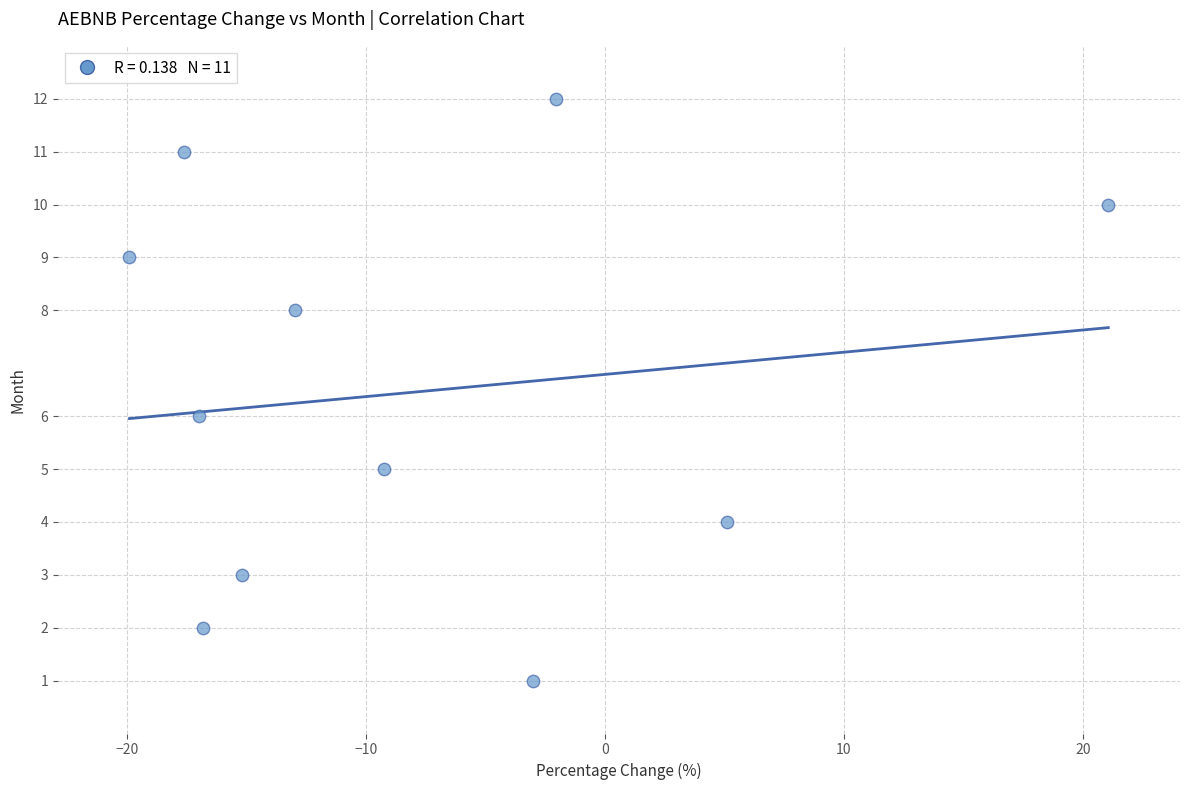

What is the average Y value?

6